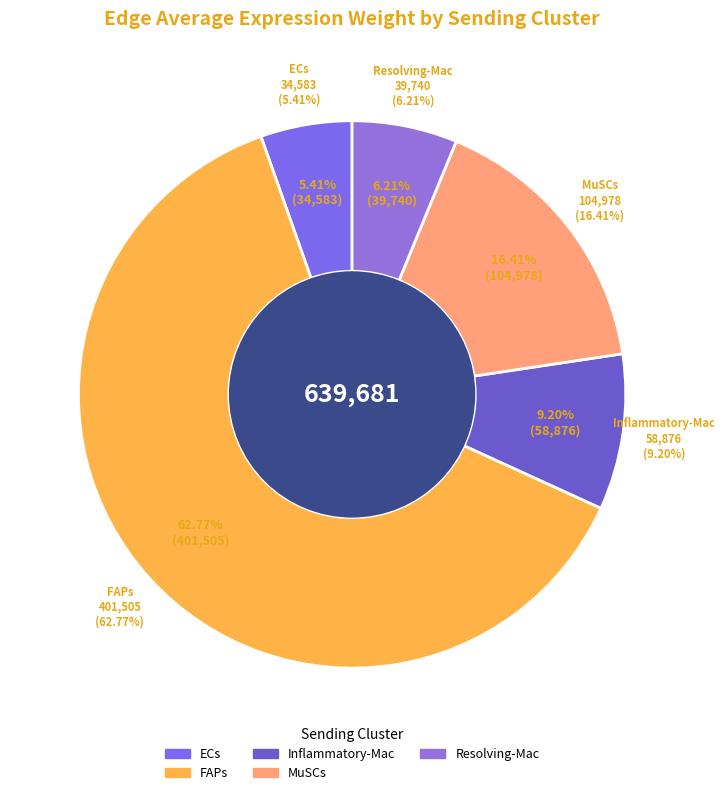

What percentage do MuSCs and Resolving-Mac together represent?

22.6%